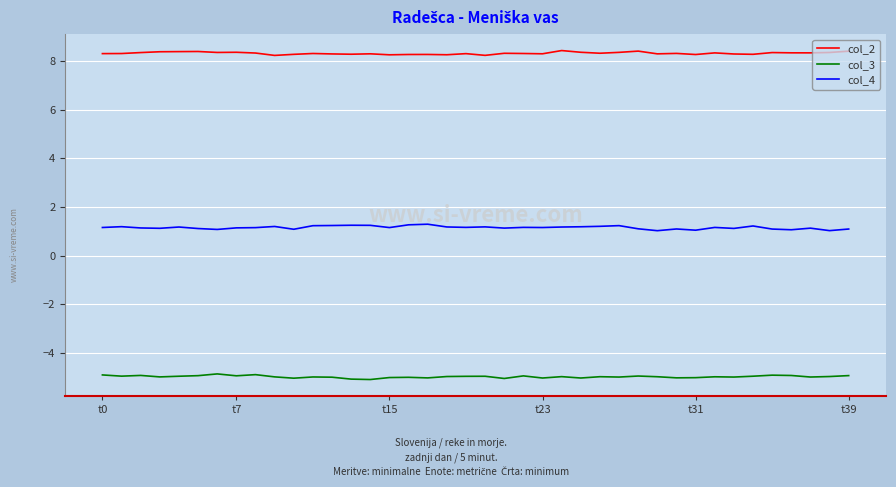

Which series has the largest total across all categories?

col_2